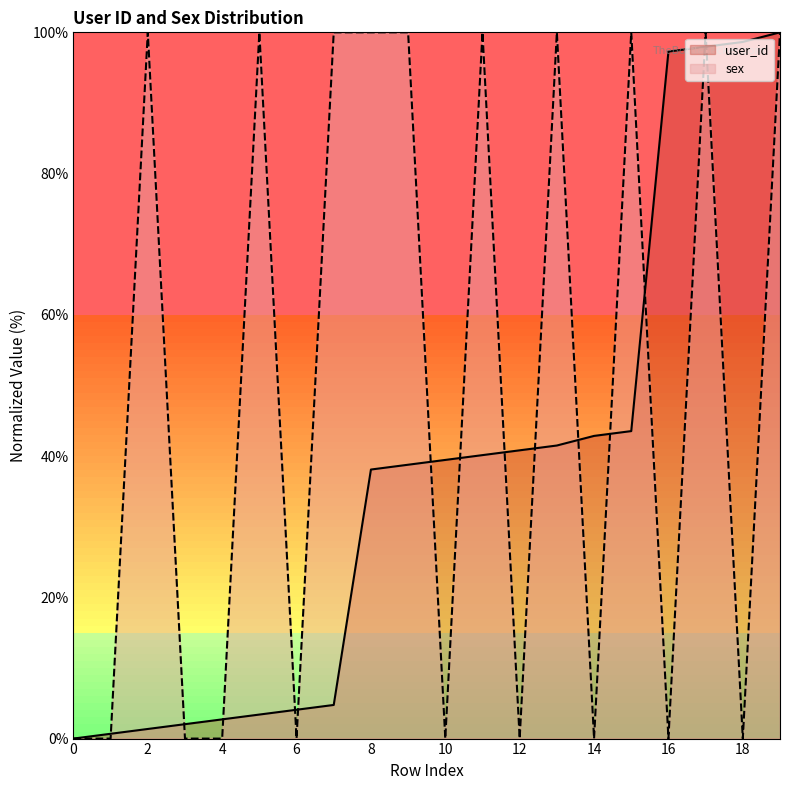

How many lines are shown in the chart?

2